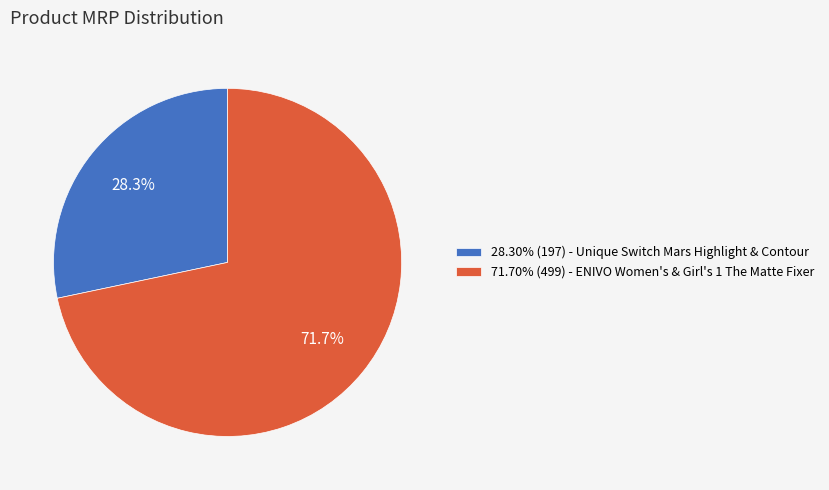

What is the total percentage of 28.30% (197) - Unique Switch Mars Highlight & Contour and 71.70% (499) - ENIVO Women's & Girl's 1 The Matte Fixer?

100.0%